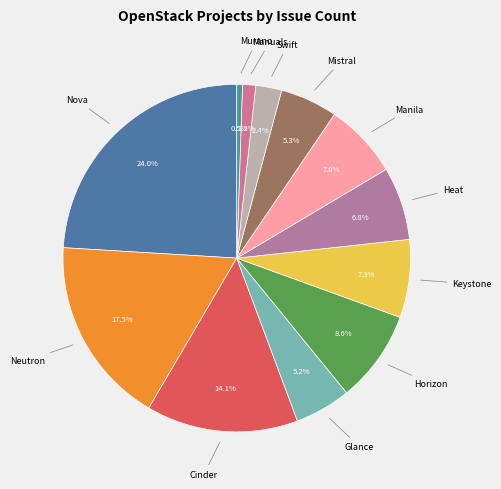

Does any single category account for the majority?

No